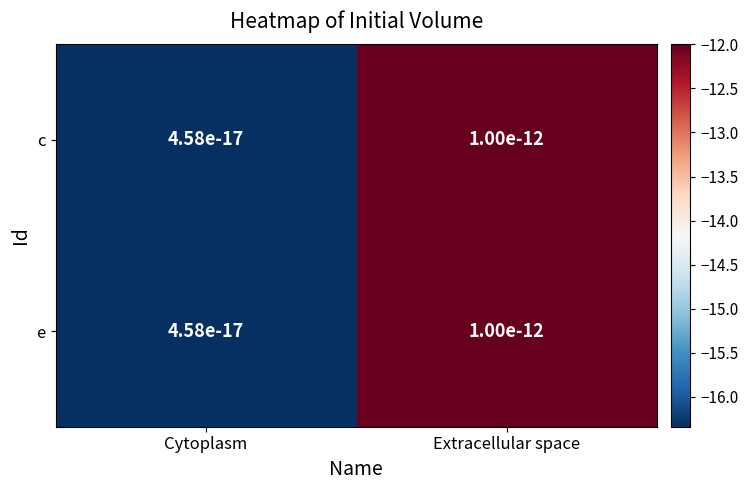

Rank the series at Cytoplasm from highest to lowest value.

c, e